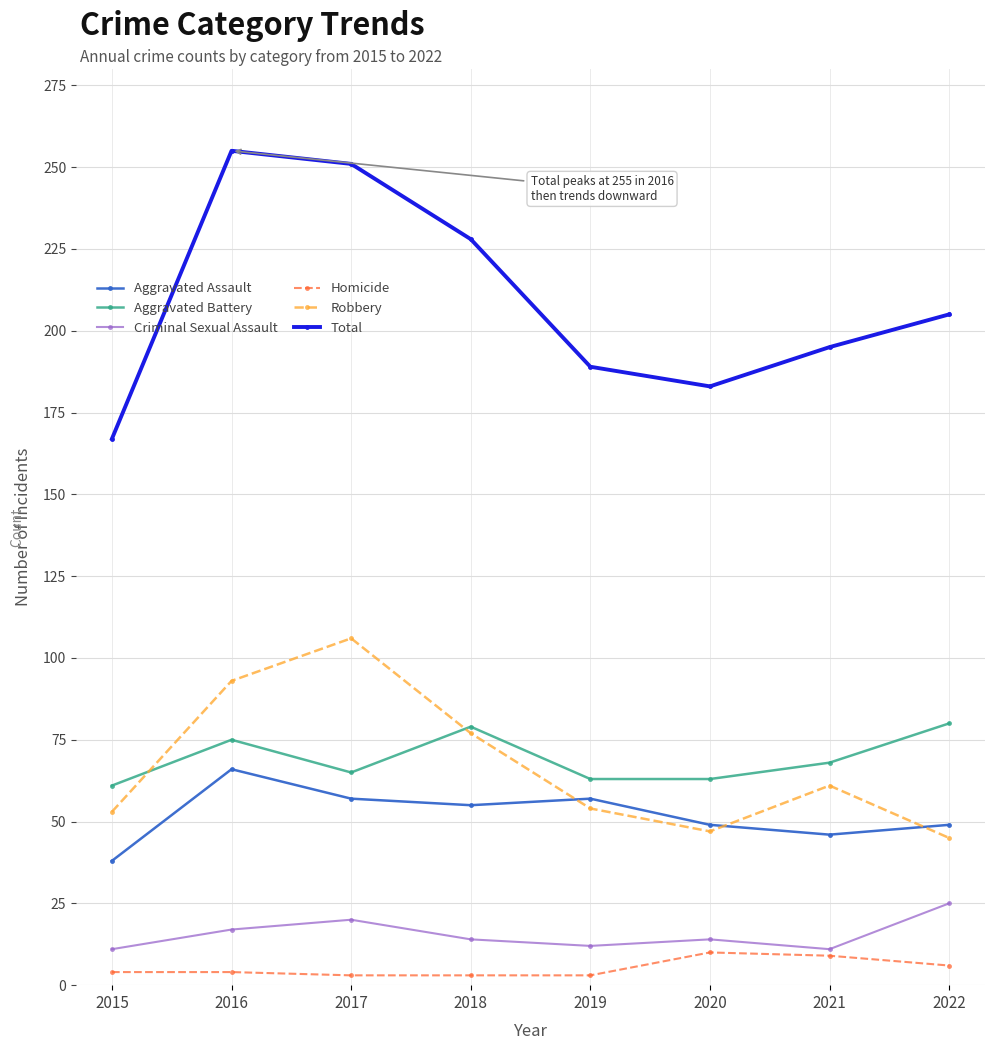

Where do Robbery and Aggravated Battery first cross each other?

2015 and 2016